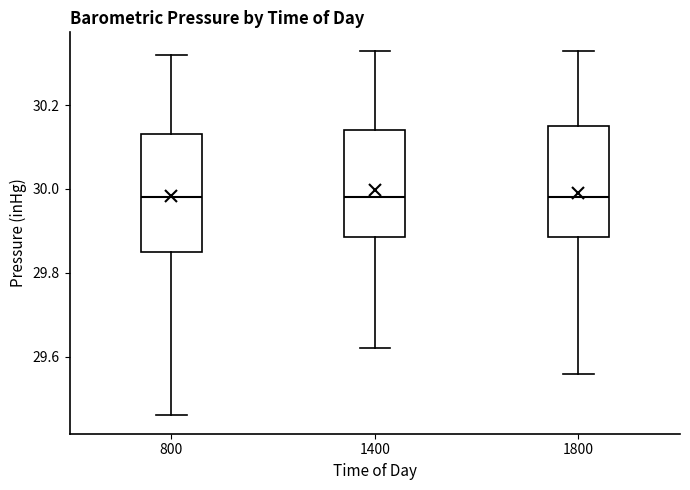

Where does the lower whisker of the box at x = 1800 end on the y-axis? The values are not printed on the chart, so give them approximately, as read against the axis.

29.56